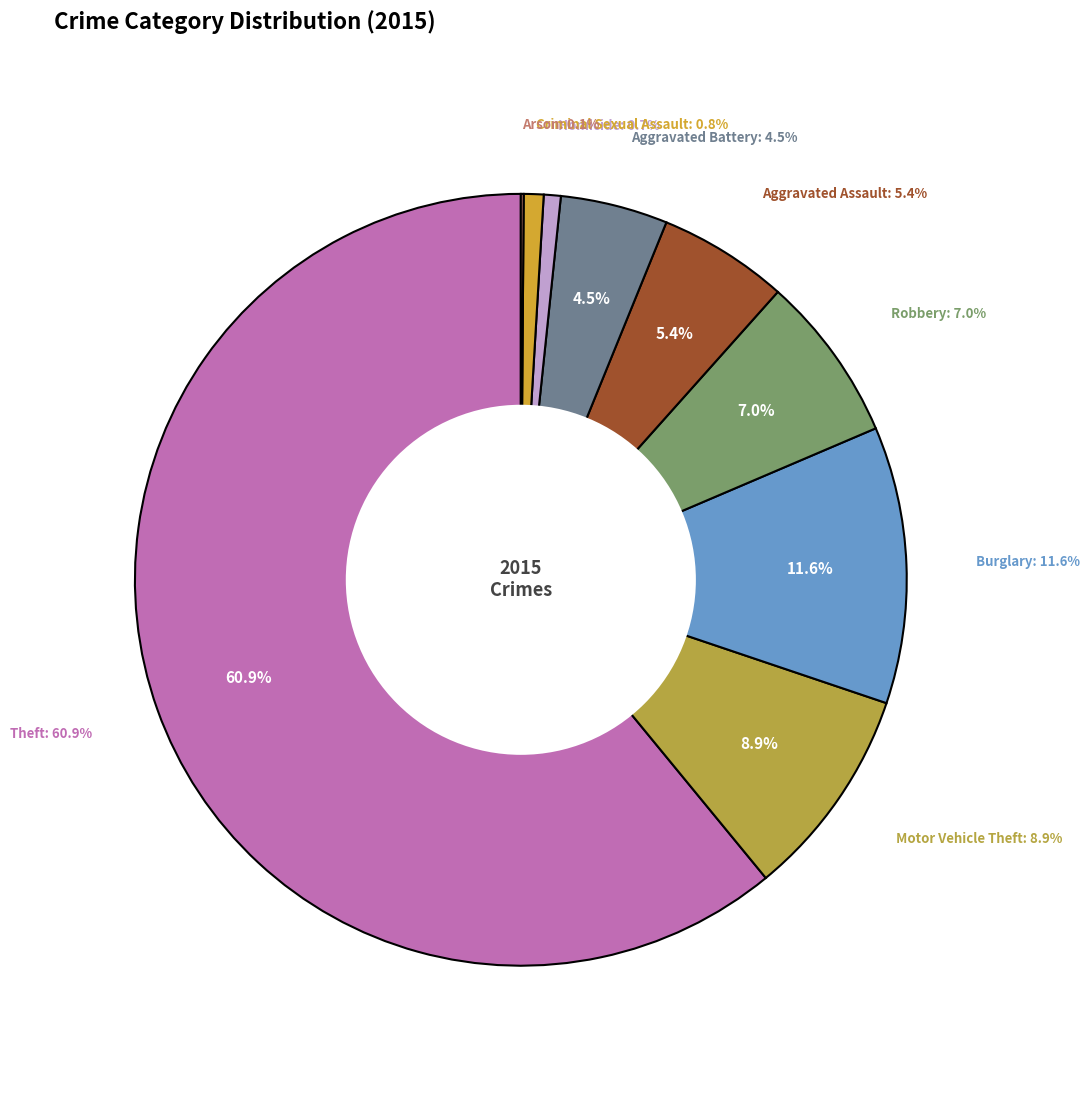

To the nearest percent, what is the average slice percentage?

11%